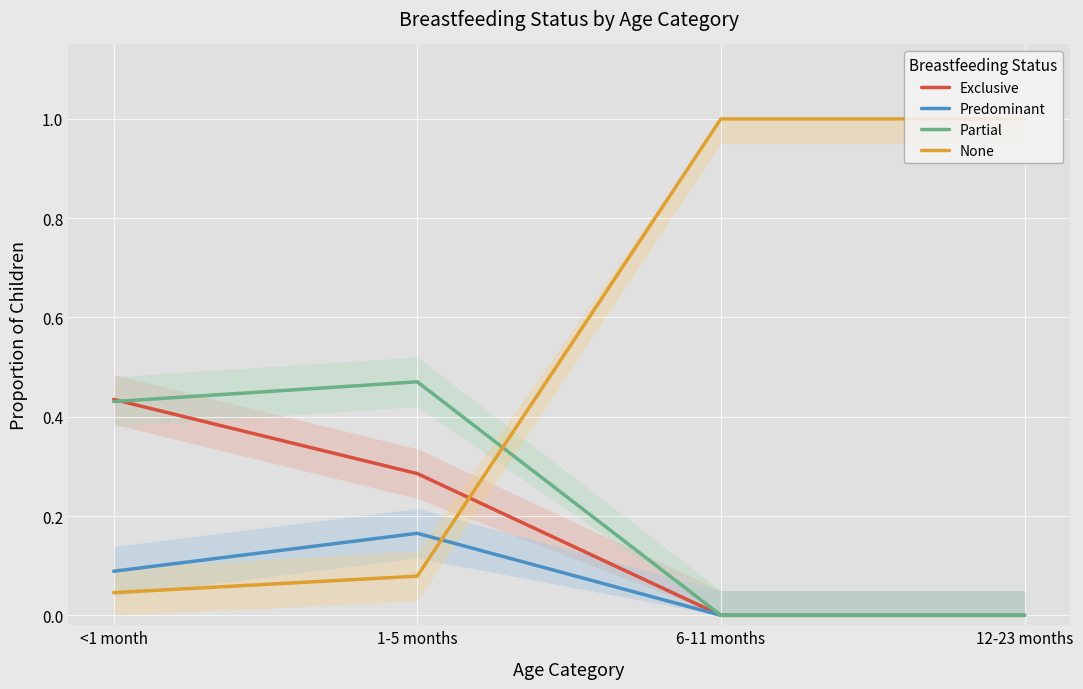

What is the label of the 4th point from the right?

<1 month